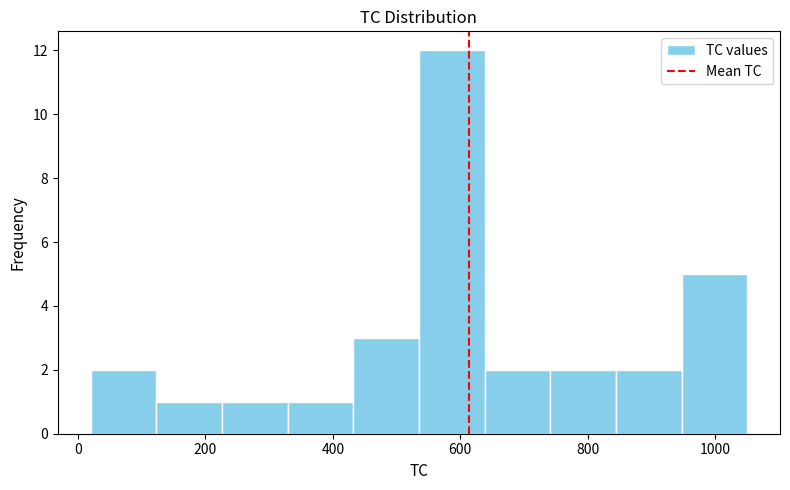

Which range on the x-axis has the tallest bar?

540 to 640